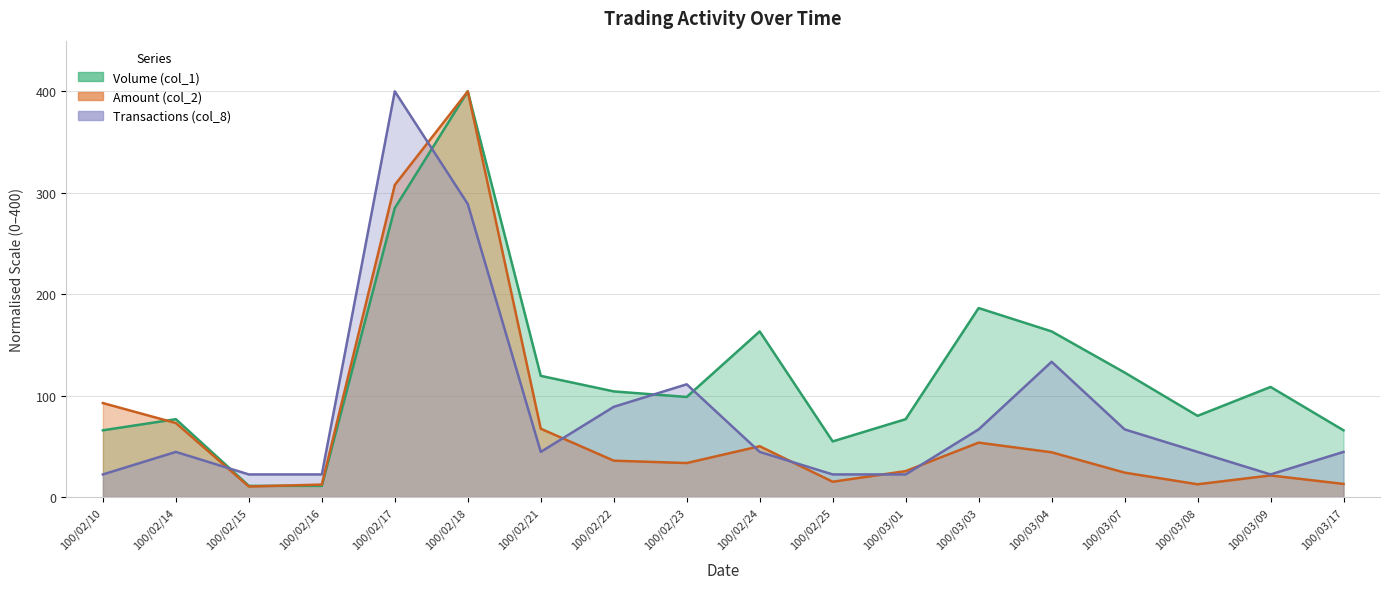

What is the greatest value displayed?

400.0